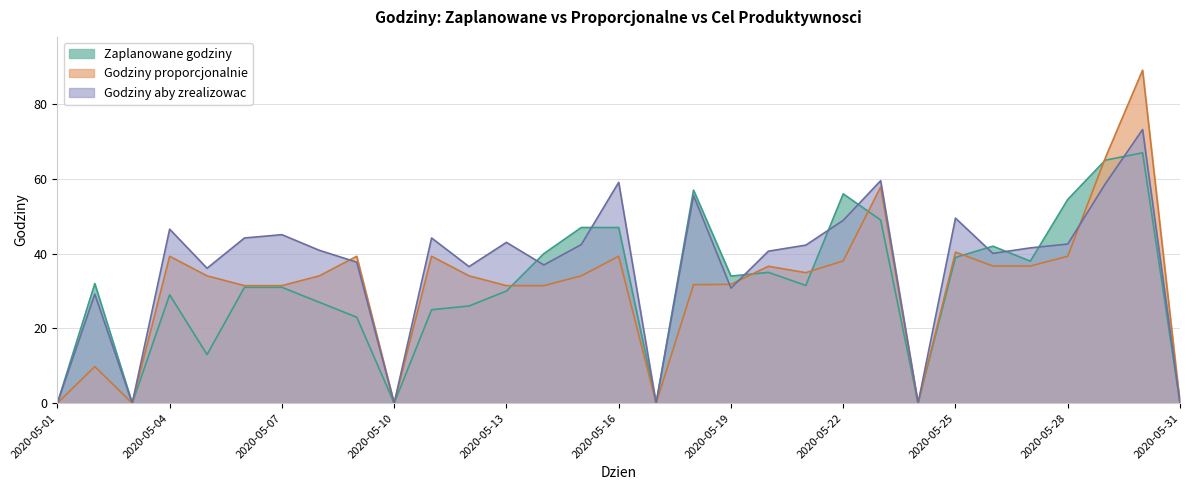

What is the approximate value of Godziny aby zrealizowac at 2020-05-16?

59.1